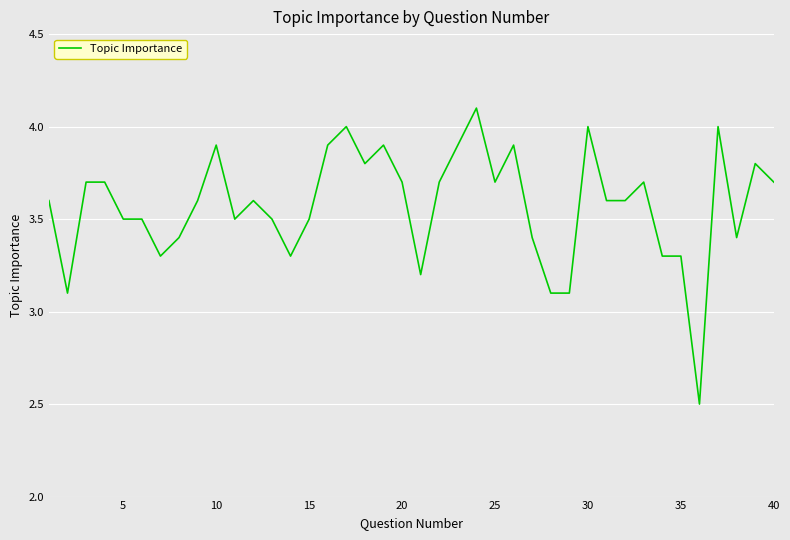

What is the greatest value displayed?

4.1